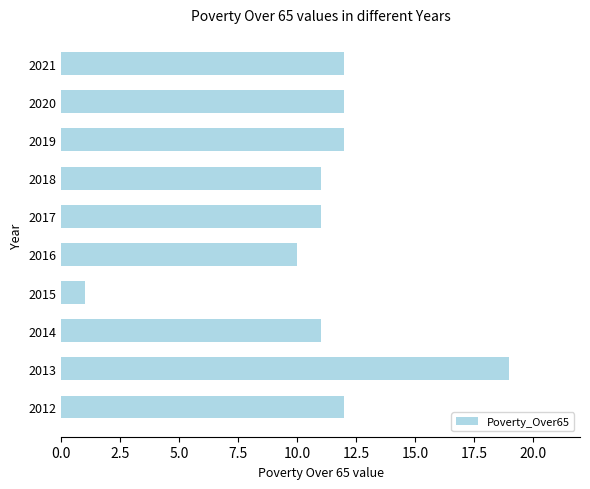

What is the average value?

11